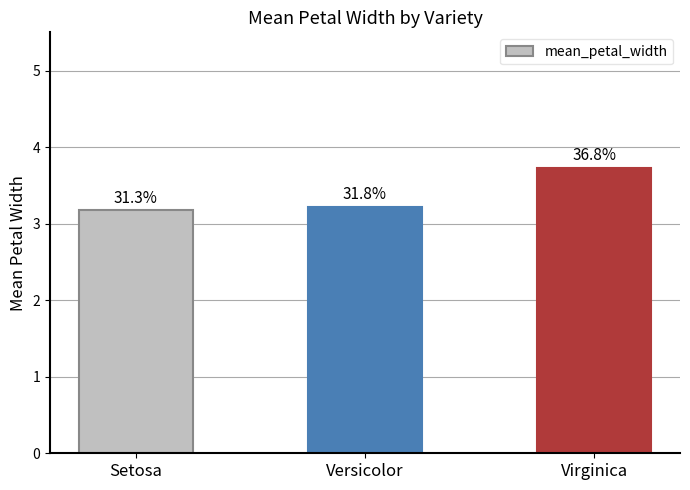

Reading right to left, transcribe all the data shown in this chart.

Virginica=3.7	Versicolor=3.2	Setosa=3.2